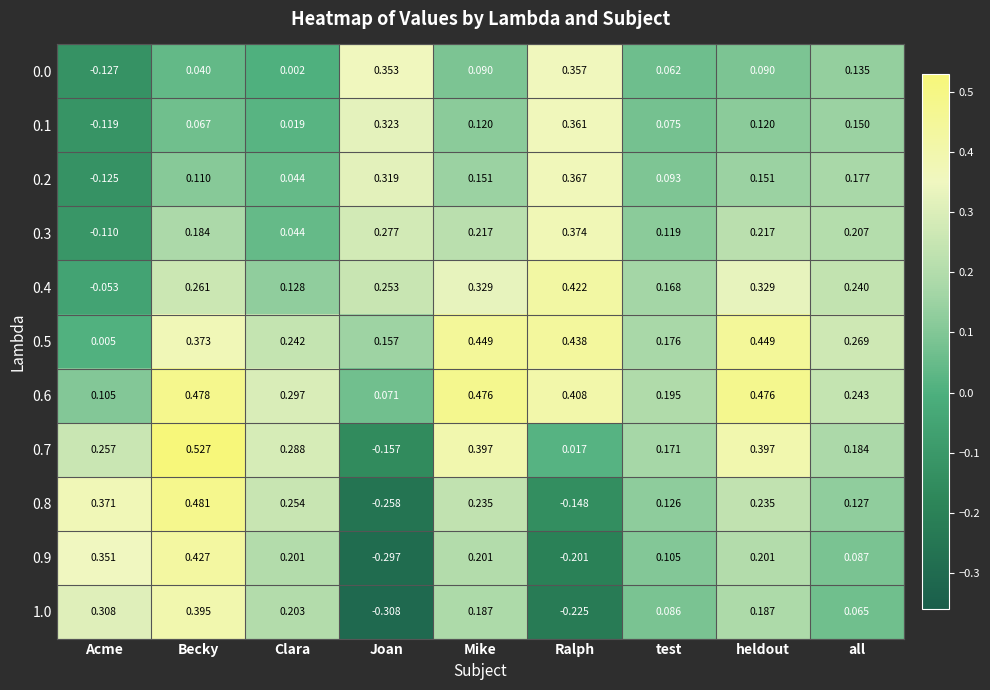

At which category is the sum across all series the highest?

Becky